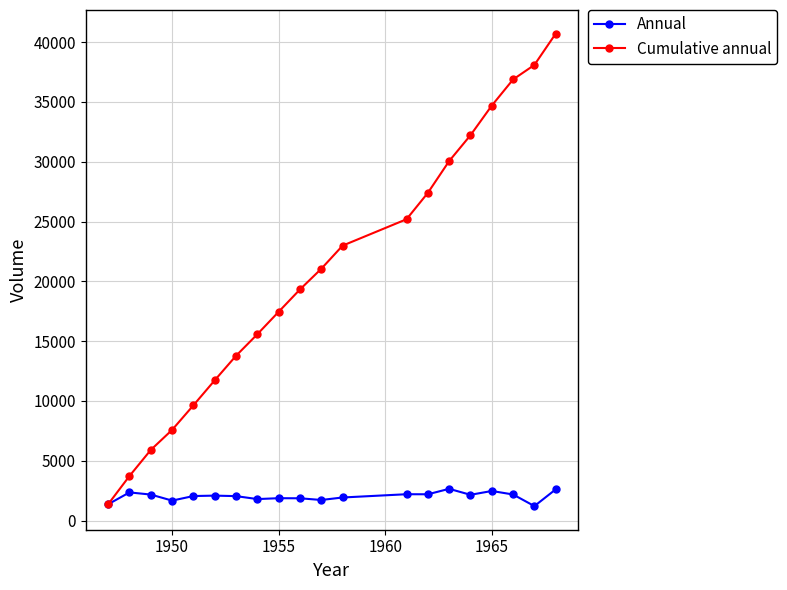

What is the highest value of the Annual series?

2657.8